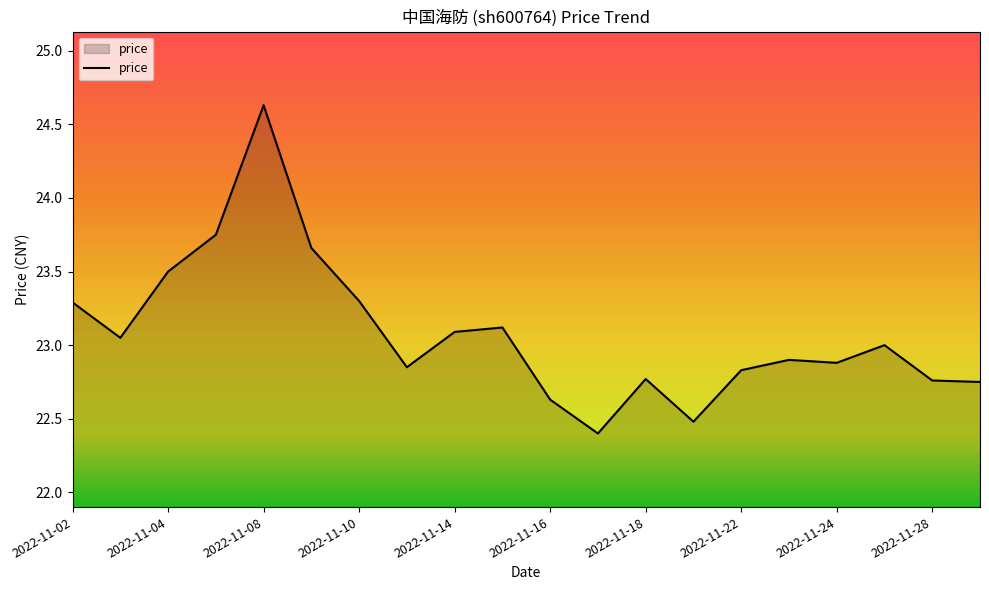

What is the greatest value displayed?

24.6